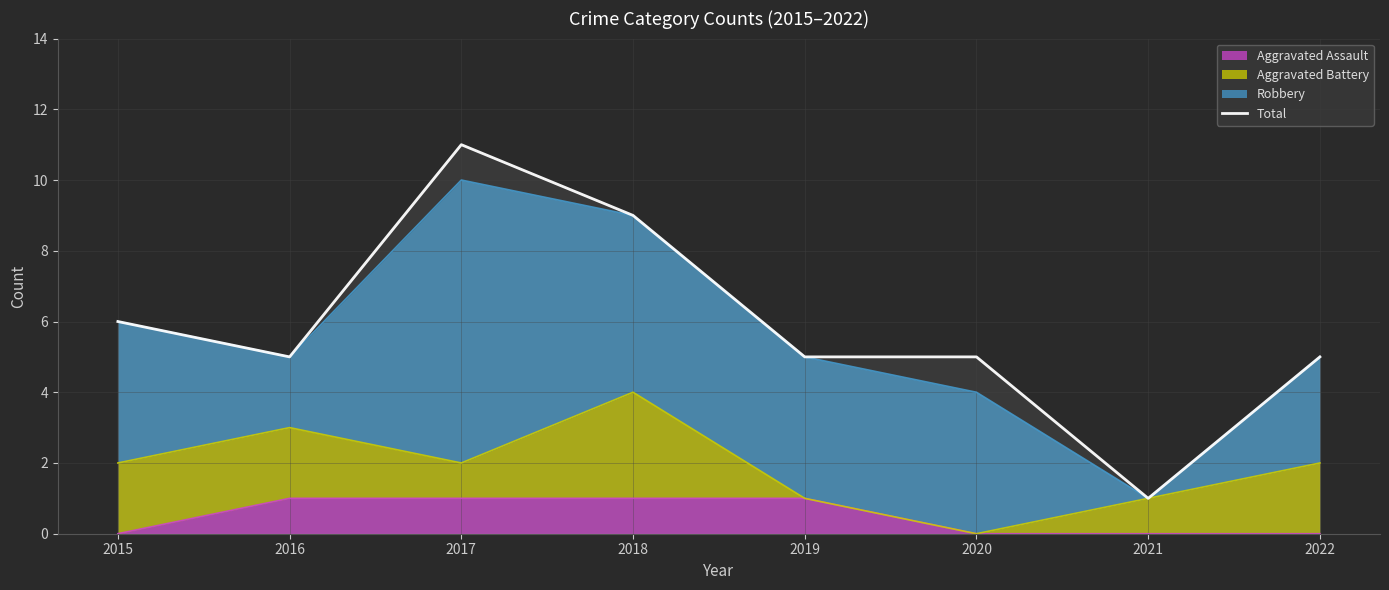

How many lines are shown in the chart?

1